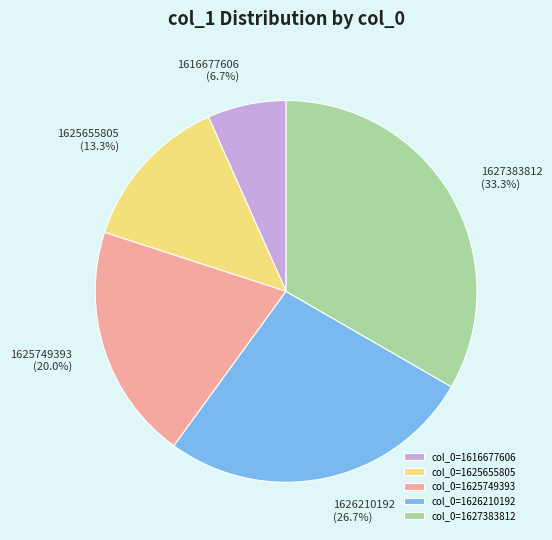

To the nearest percent, what is the difference between the largest and smallest slice percentages?

27%